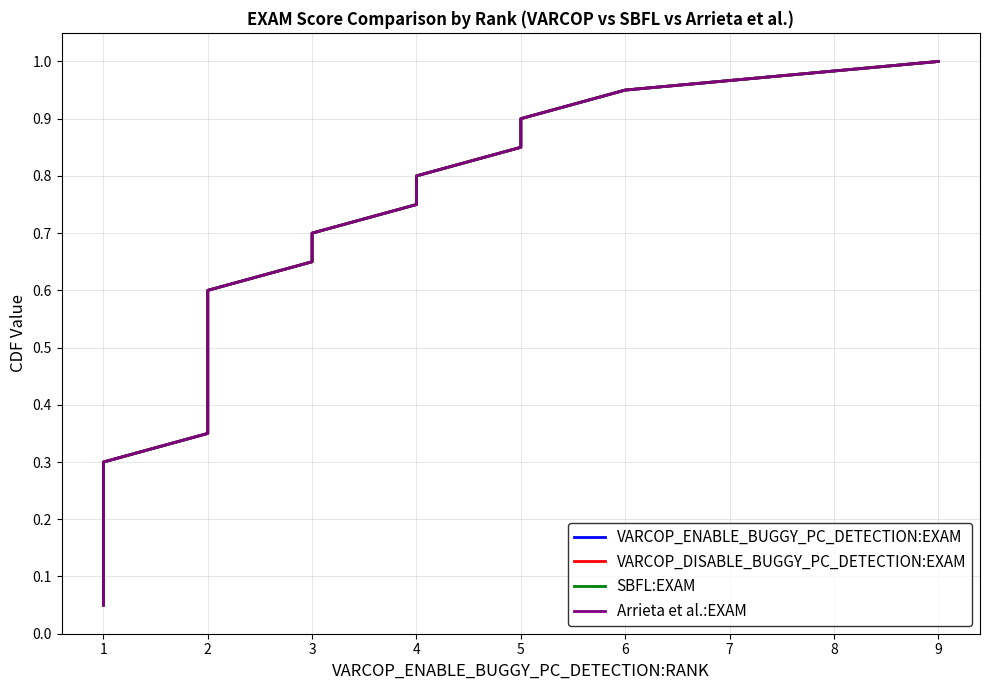

At 1, list the series in order from smallest to largest.

VARCOP_ENABLE_BUGGY_PC_DETECTION:EXAM, VARCOP_DISABLE_BUGGY_PC_DETECTION:EXAM, SBFL:EXAM, Arrieta et al.:EXAM